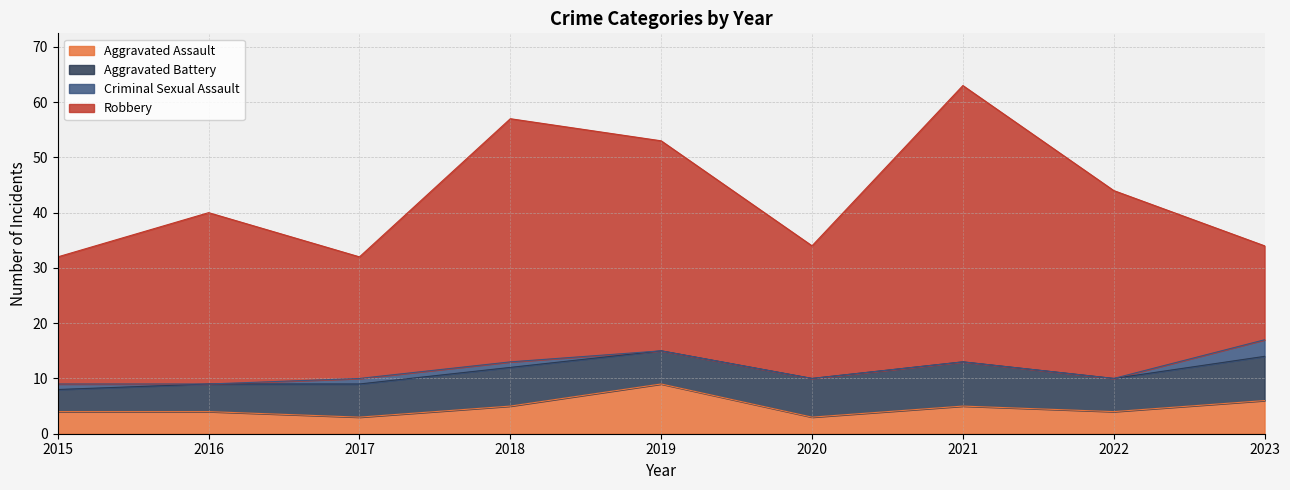

How many lines are shown in the chart?

4